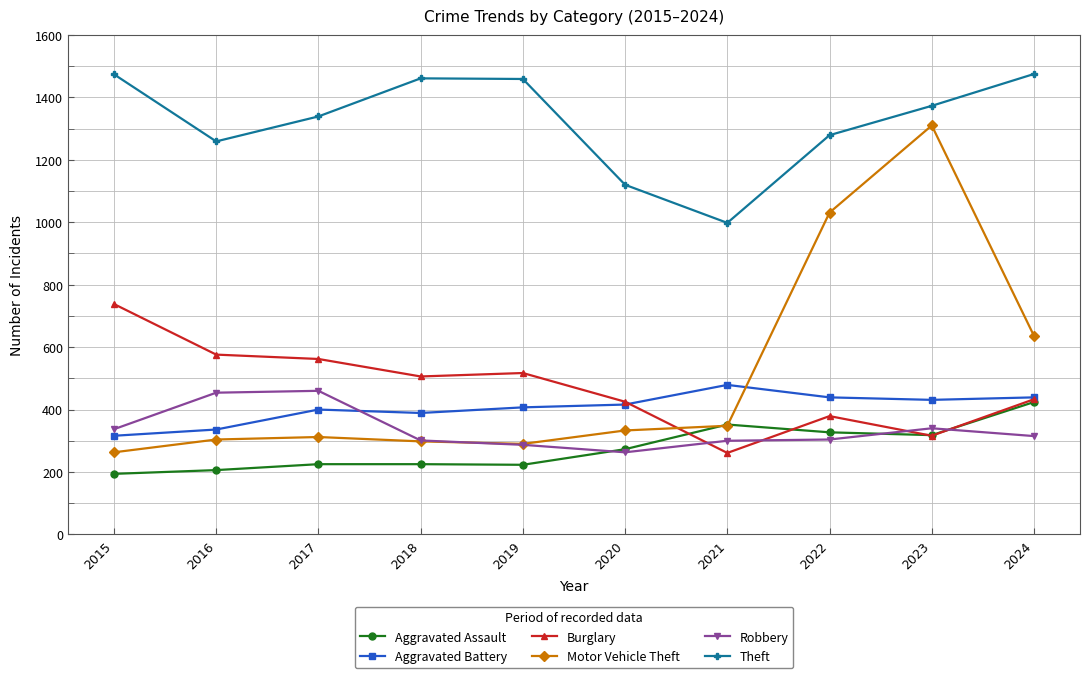

Is it true that Aggravated Battery equals 251 at 2024?

False